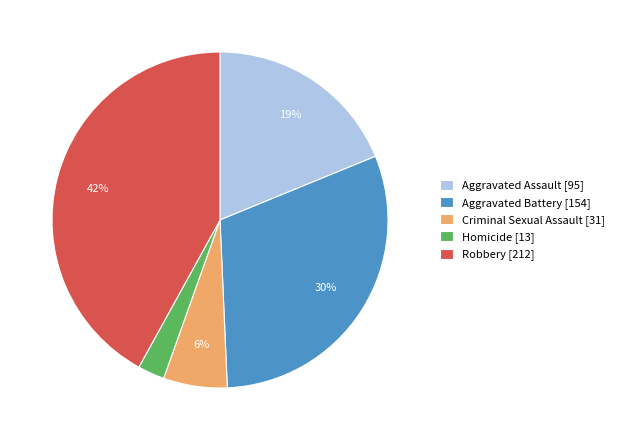

Approximately how many times larger is the value at Criminal Sexual Assault compared to Aggravated Assault?

0.3